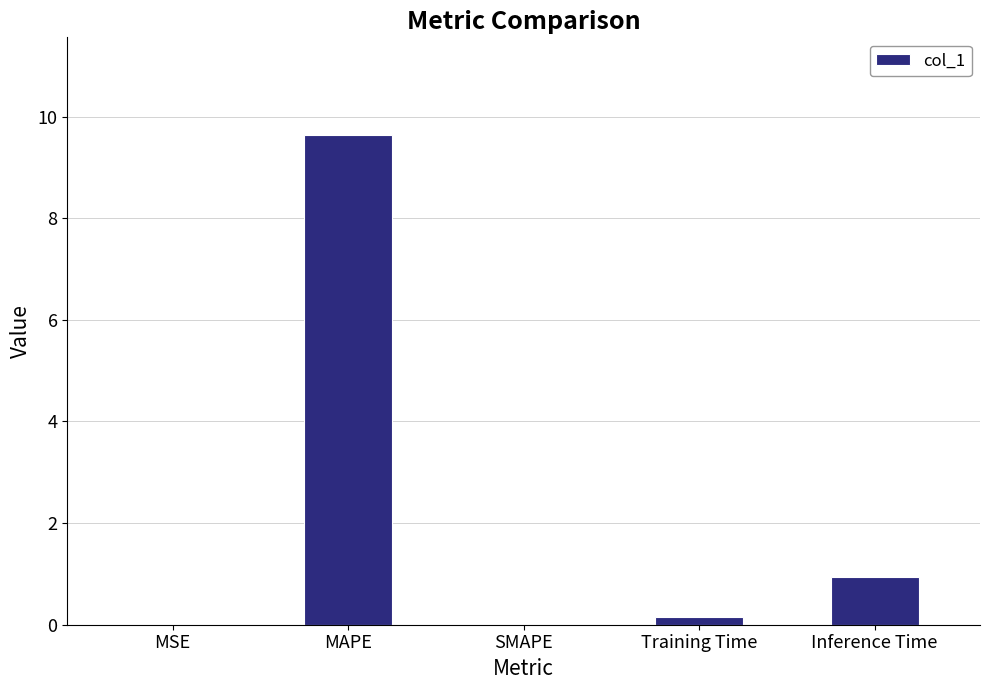

Which has a higher value, MSE or Inference Time?

Inference Time